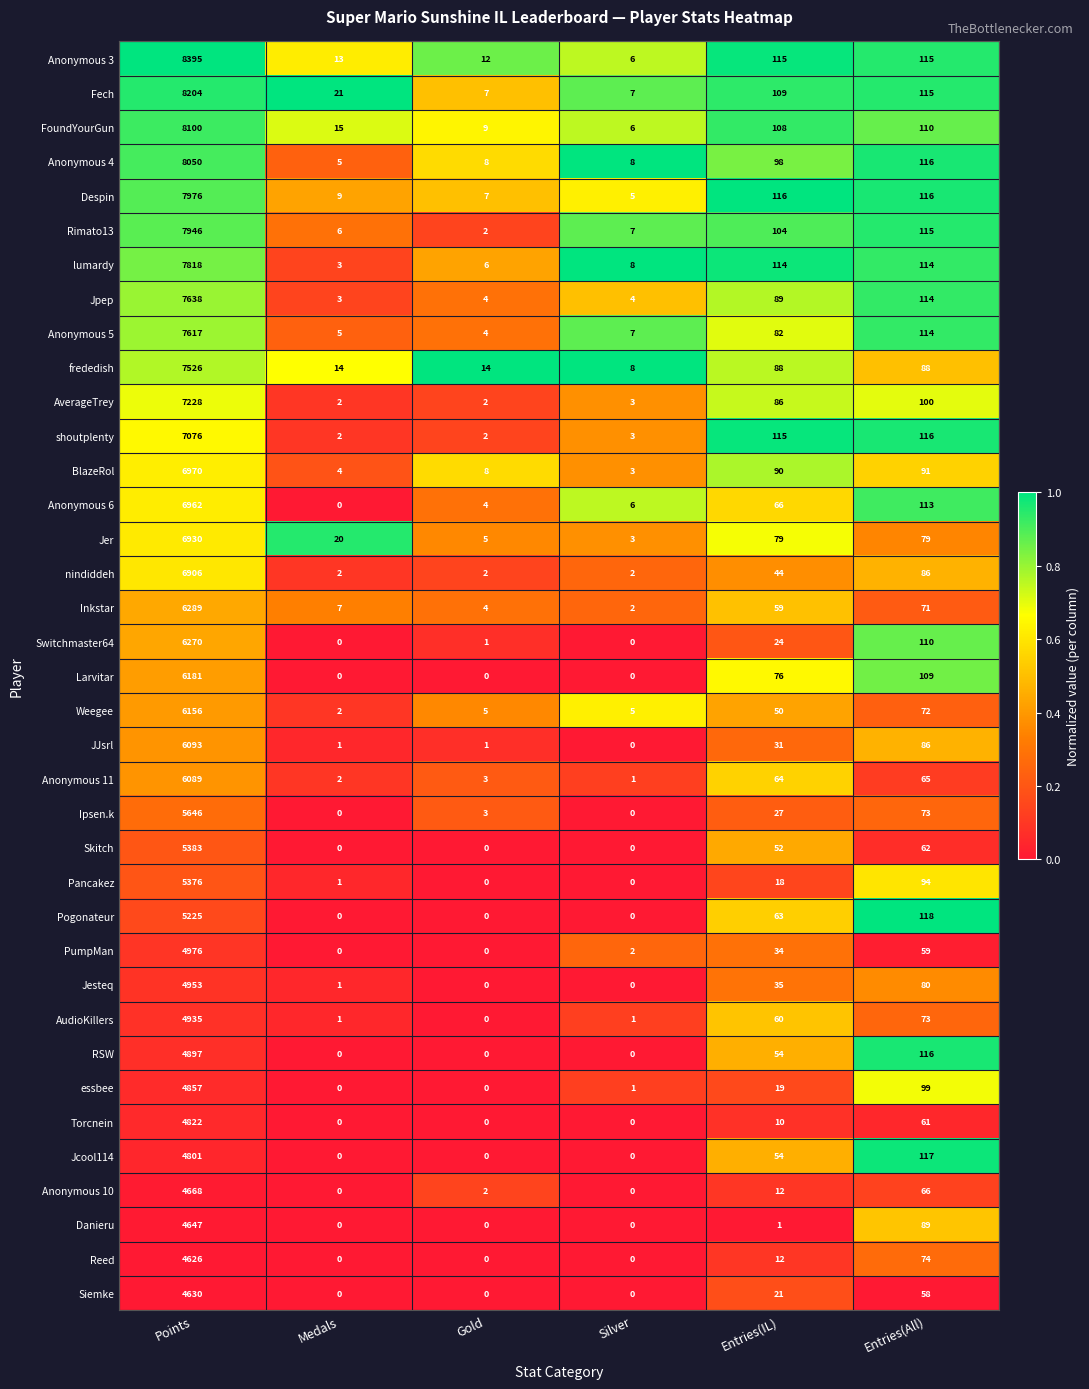

At Points, list the series in order from smallest to largest.

Reed, Siemke, Danieru, Anonymous 10, Jcool114, Torcnein, essbee, RSW, AudioKillers, Jesteq, PumpMan, Pogonateur, Pancakez, Skitch, Ipsen.k, Anonymous 11, JJsrl, Weegee, Larvitar, Switchmaster64, Inkstar, nindiddeh, Jer, Anonymous 6, BlazeRol, shoutplenty, AverageTrey, frededish, Anonymous 5, Jpep, lumardy, Rimato13, Despin, Anonymous 4, FoundYourGun, Fech, Anonymous 3